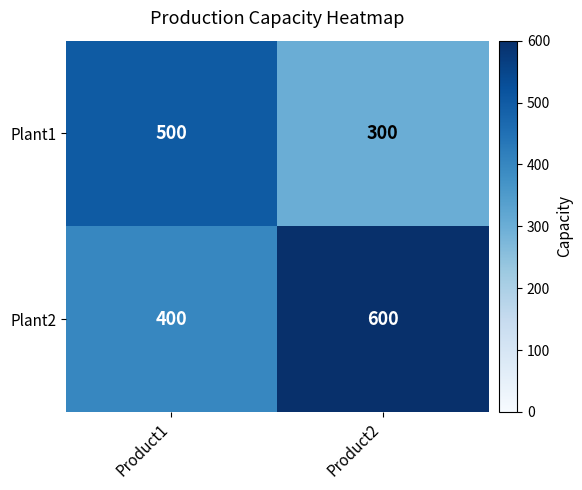

Which category has the lowest value across all series?

Product2